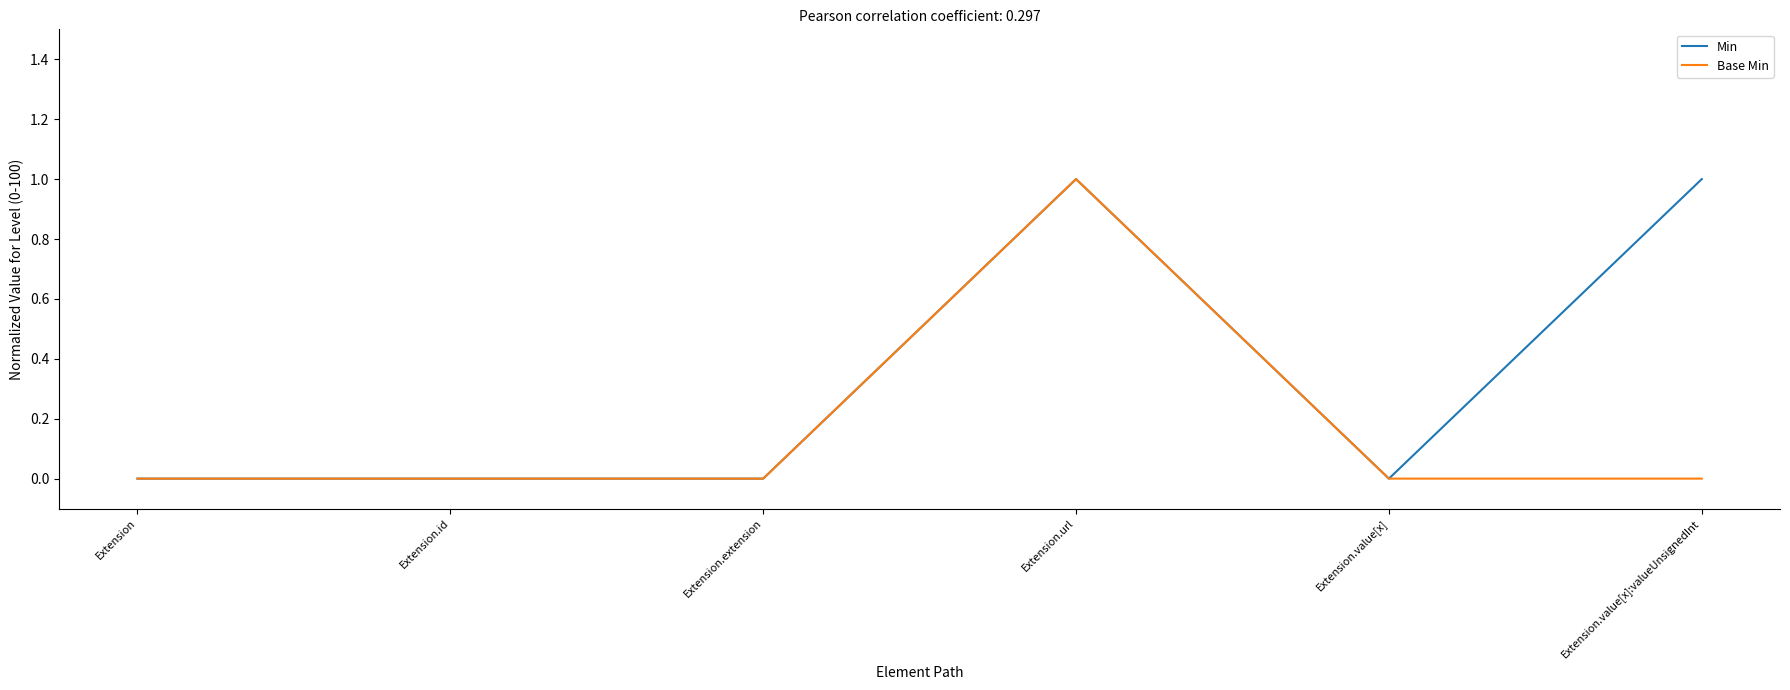

The value of Min at Extension is 0. True or false?

True